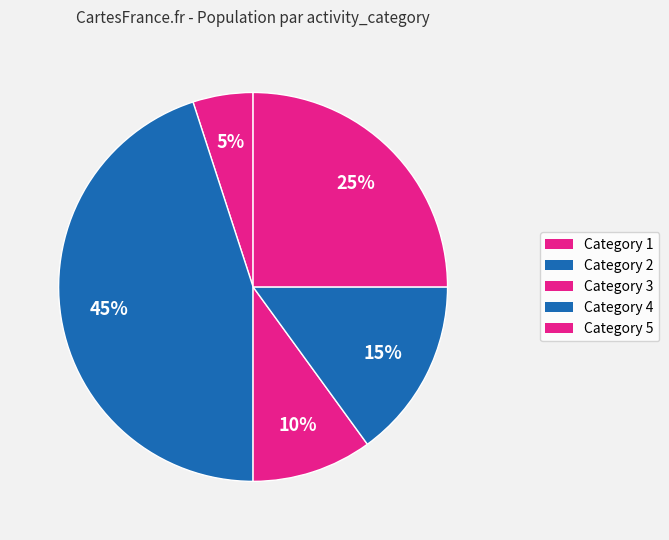

How many slices are in this pie chart?

5